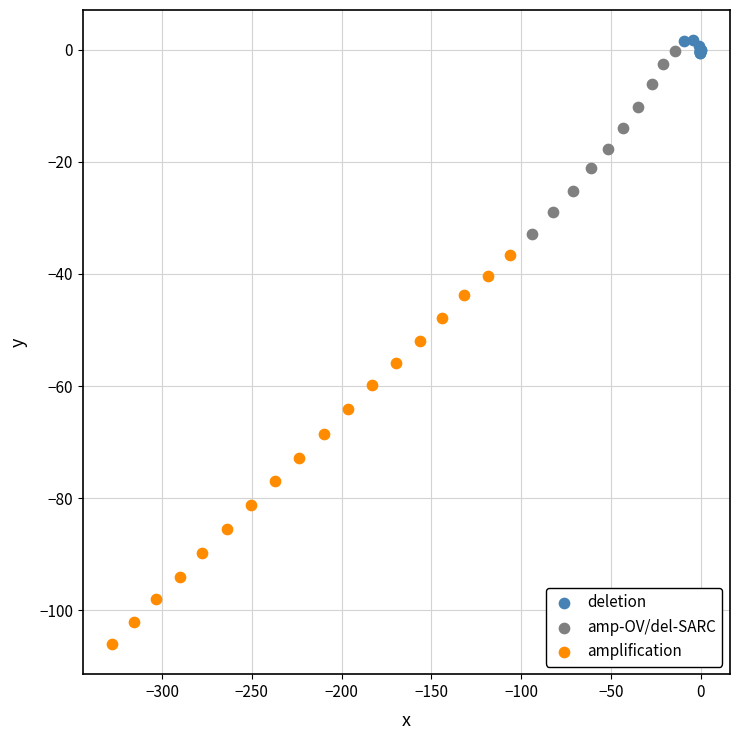

Which series contains the lowest Y value?

amplification